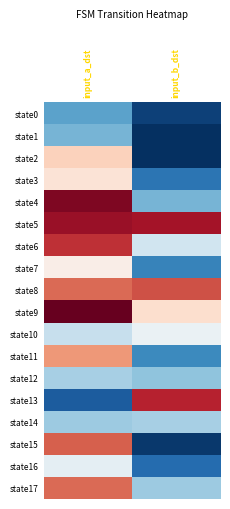

At which category does the chart reach its minimum across all series?

input_b_dst